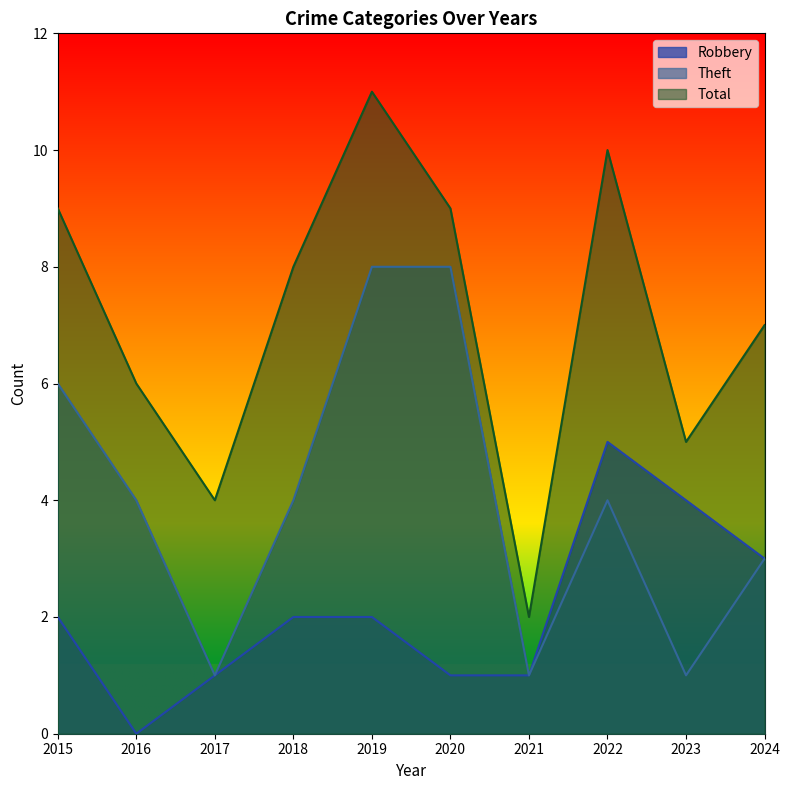

At which label does Theft first exceed 4?

2015